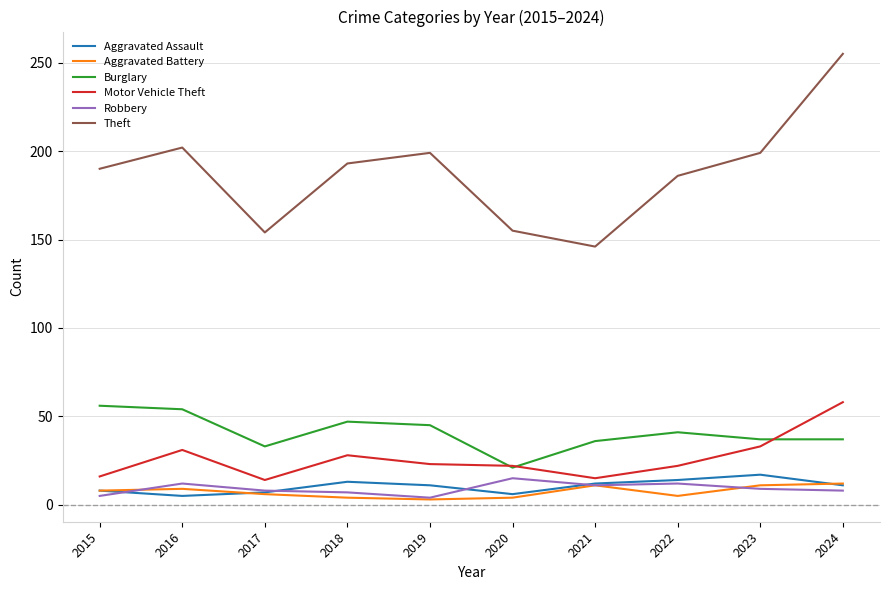

How many lines are shown in the chart?

6